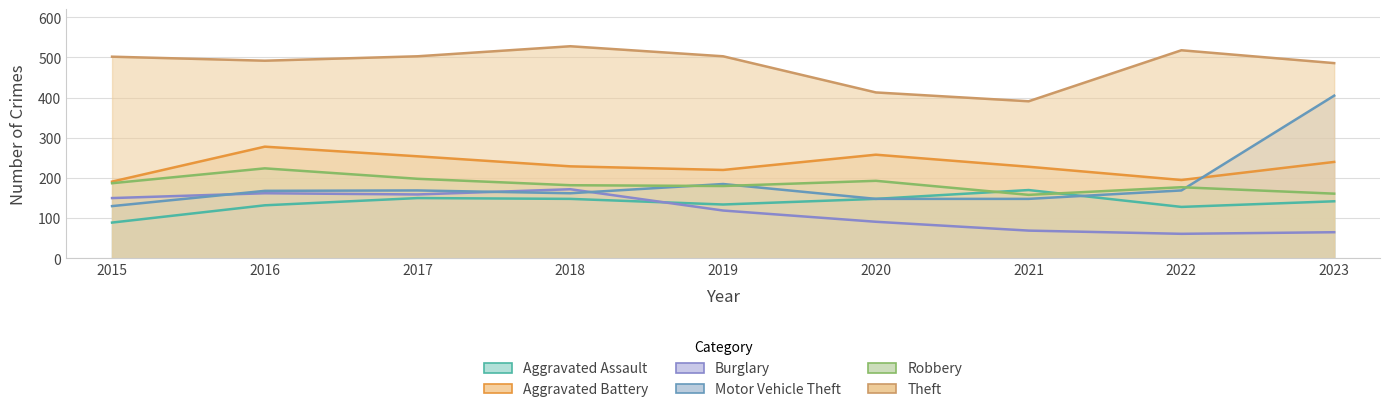

What is the difference between the Motor Vehicle Theft values at 2019 and 2017?

16